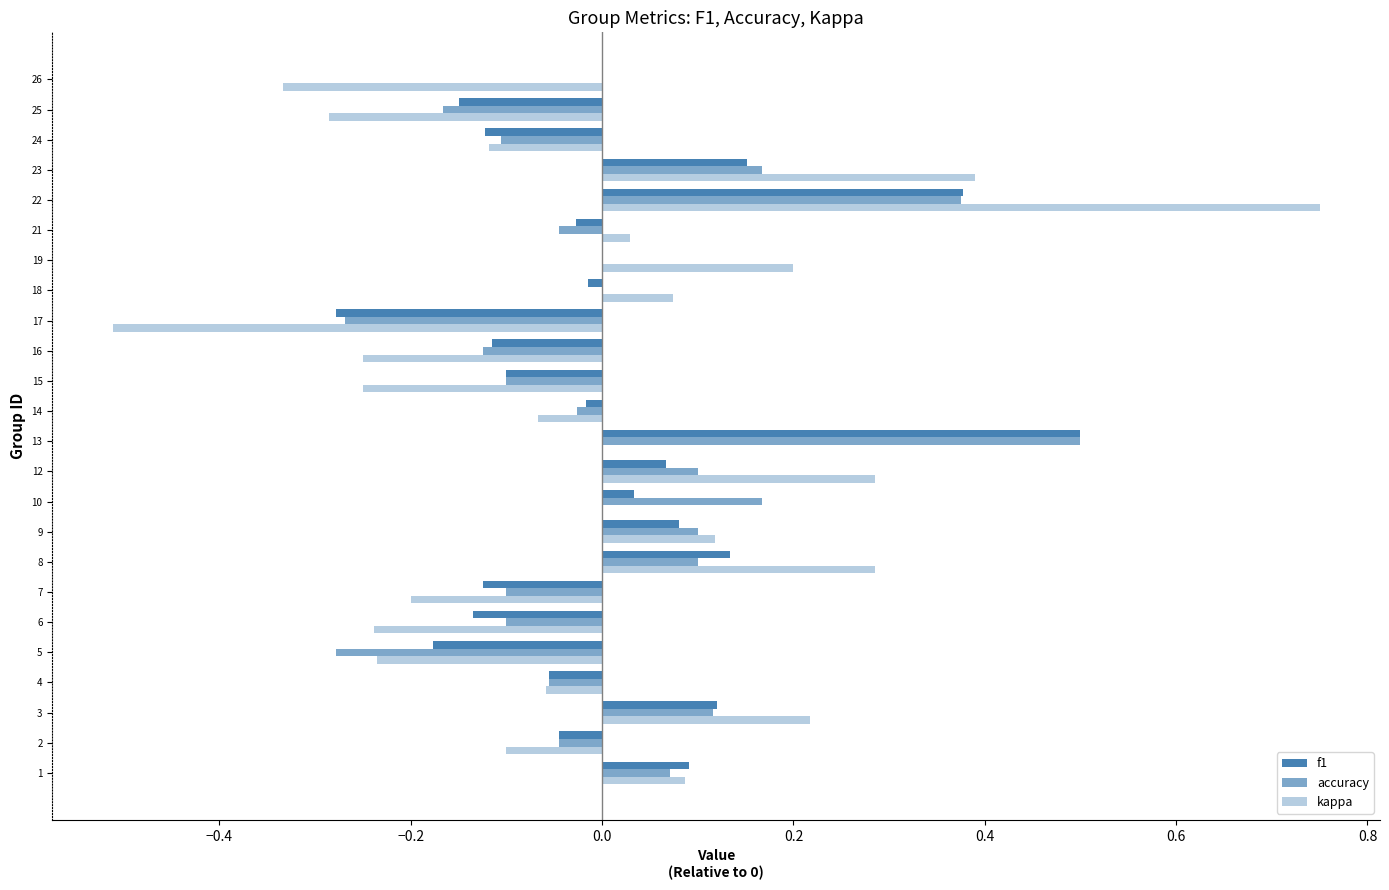

How many categories are shown in the chart?

24